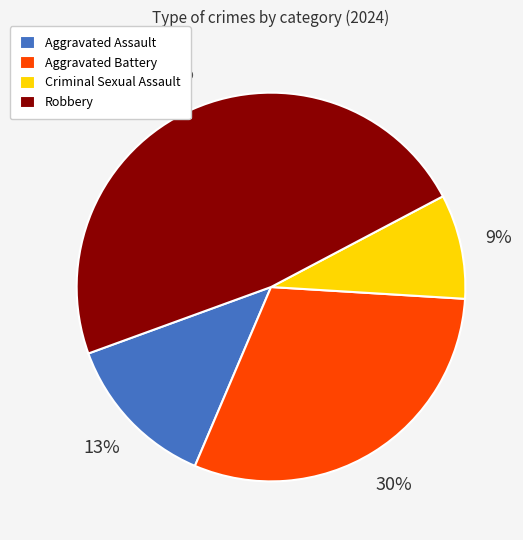

To the nearest percent, what portion does Criminal Sexual Assault represent?

9%